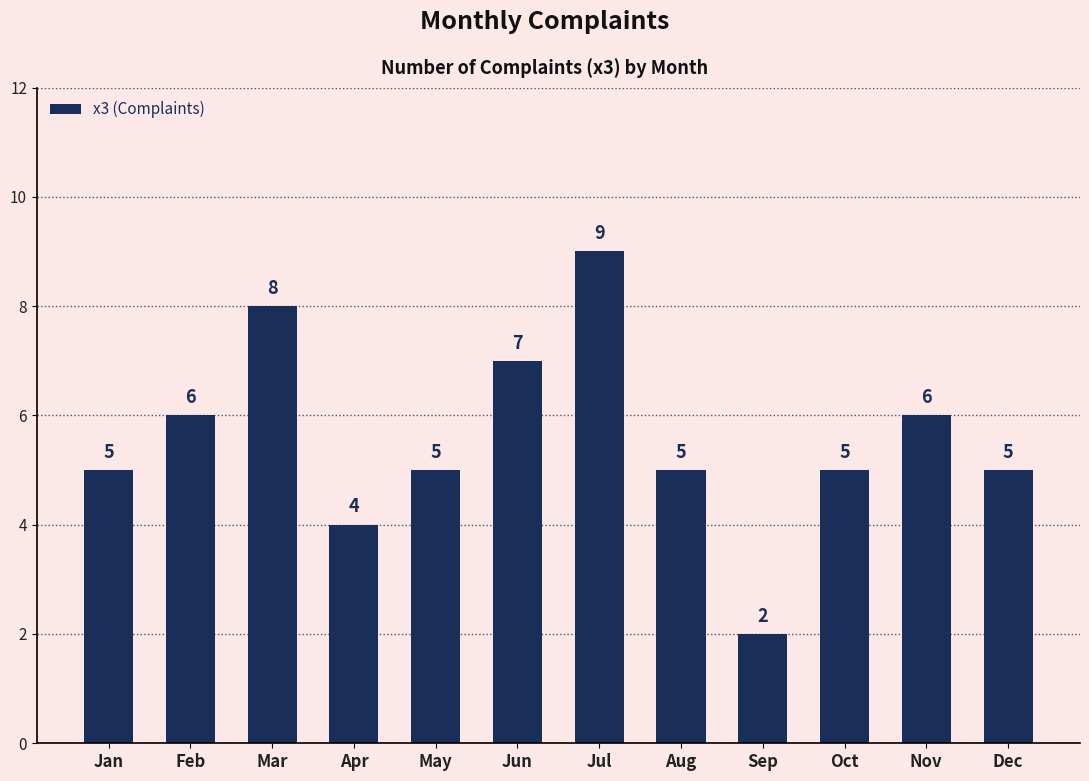

Does the chart contain stacked bars?

No